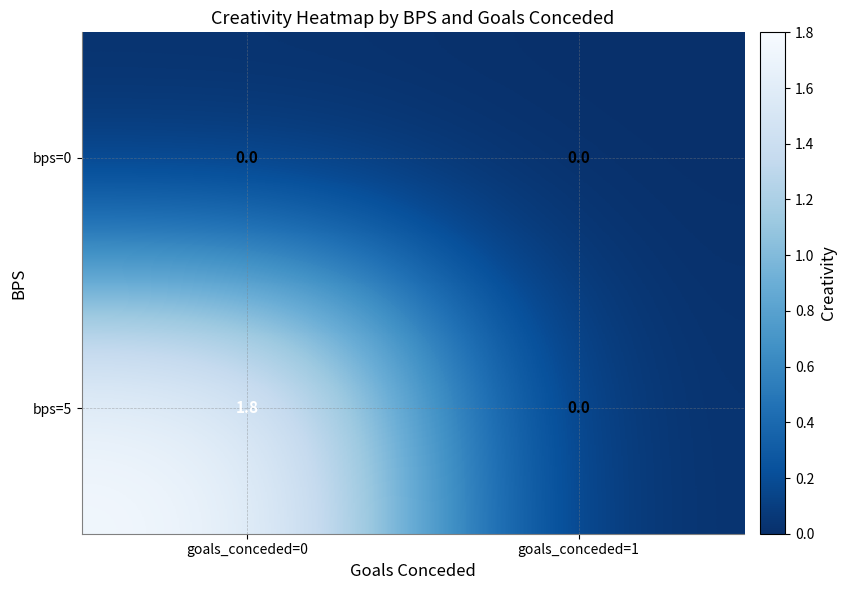

Which series has the widest spread of values?

bps=5